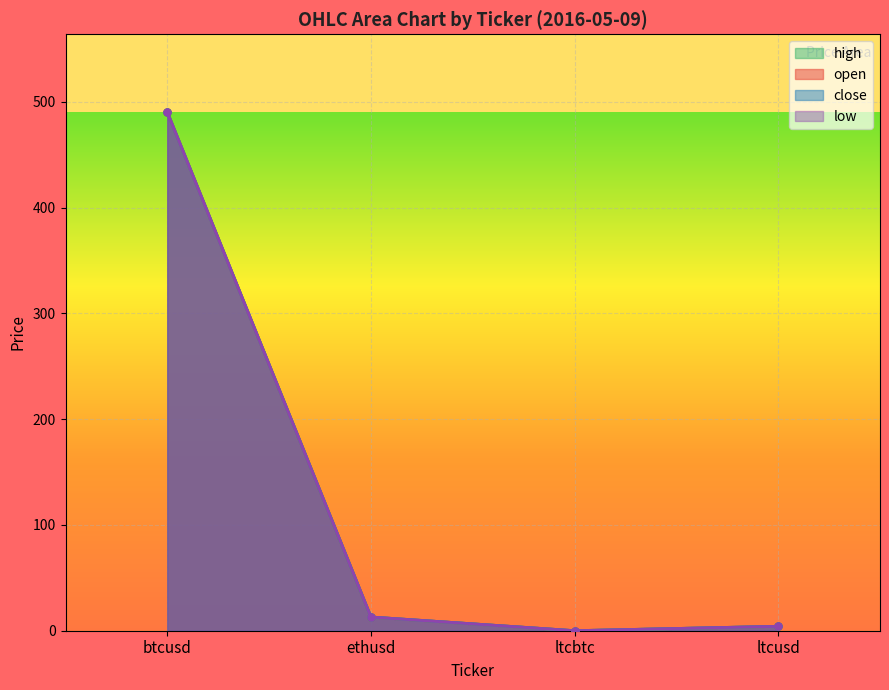

Between btcusd and ltcbtc, which series saw the biggest shift?

open